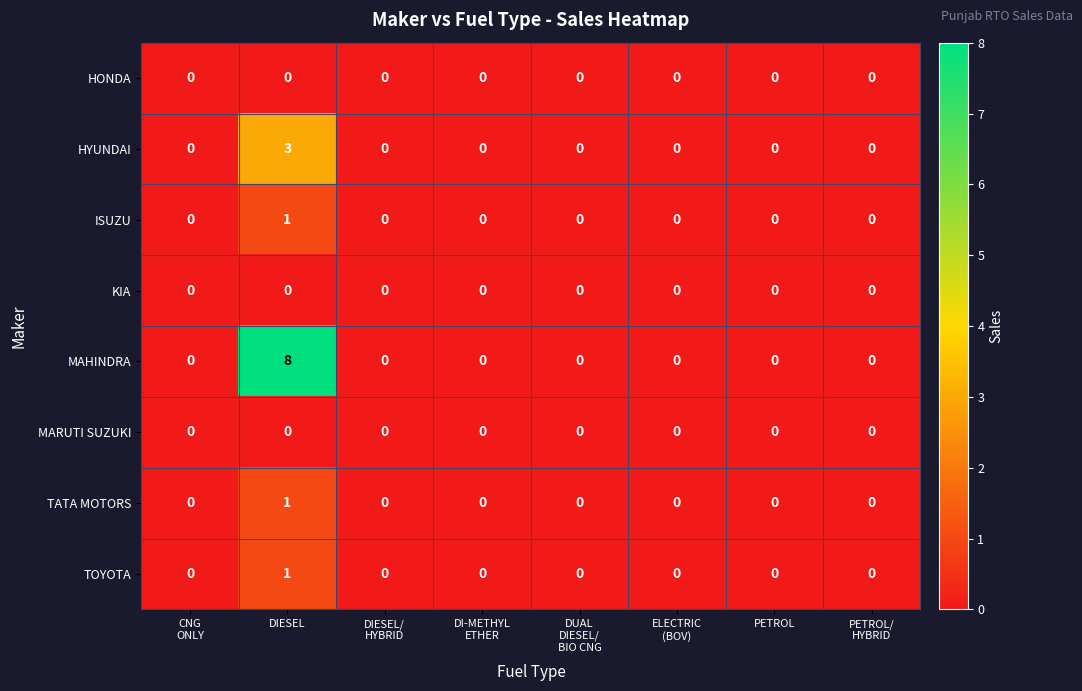

What is the total value across all series at DIESEL?

14